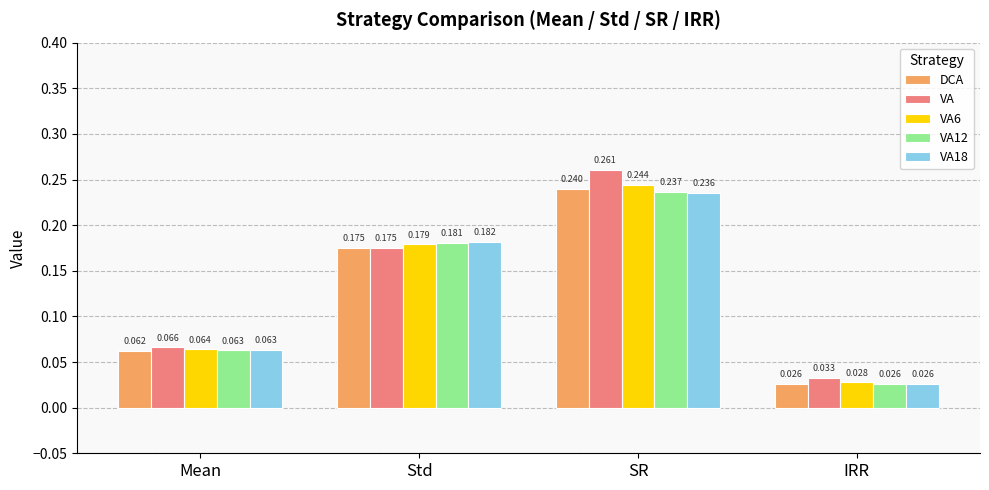

At which category does the chart reach its peak across all series?

SR